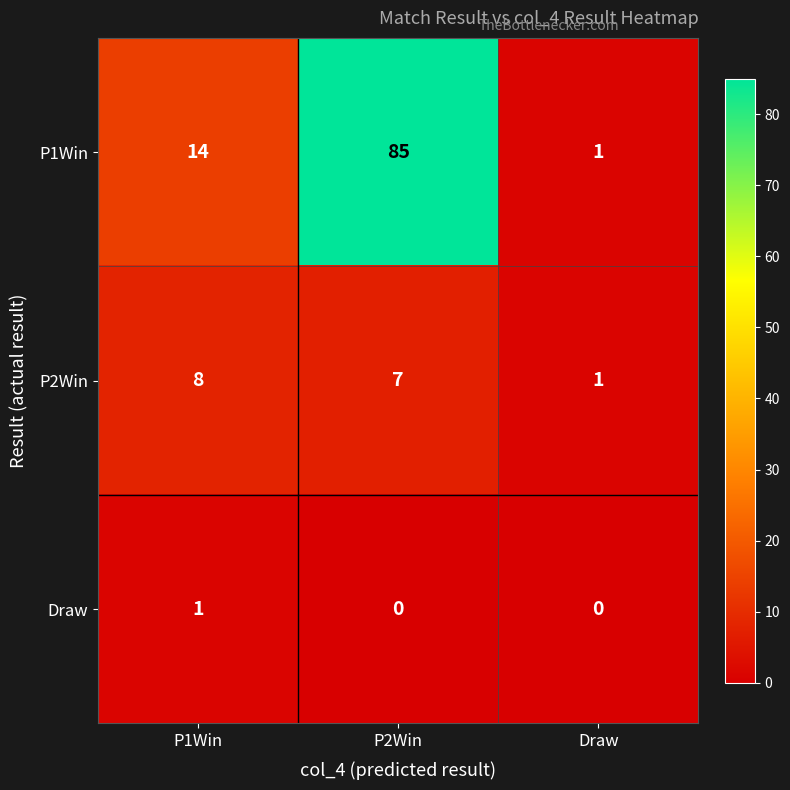

What value does the P2Win series have at P1Win?

8